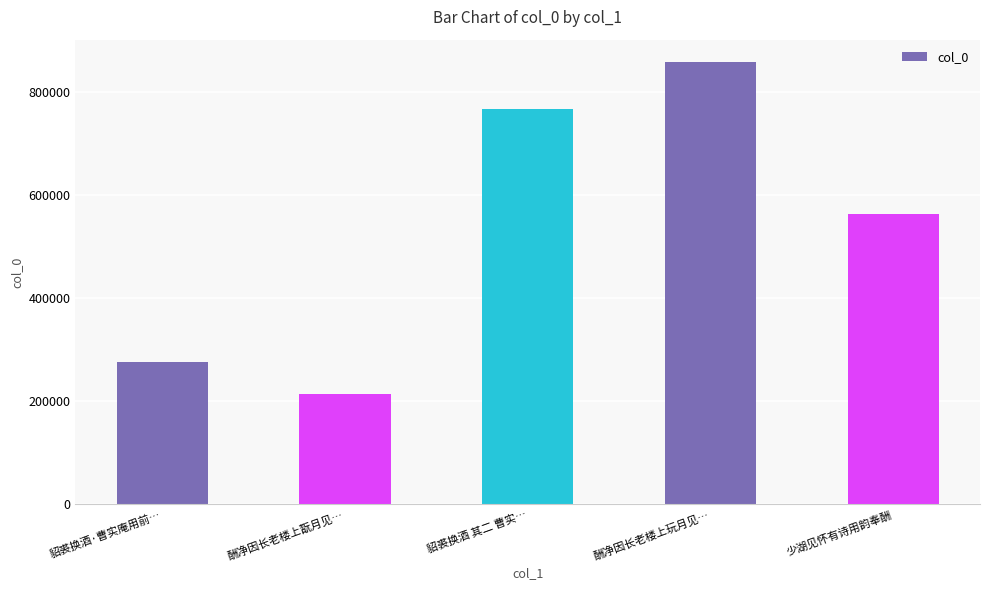

What is the difference between the second highest and second lowest values?

492649